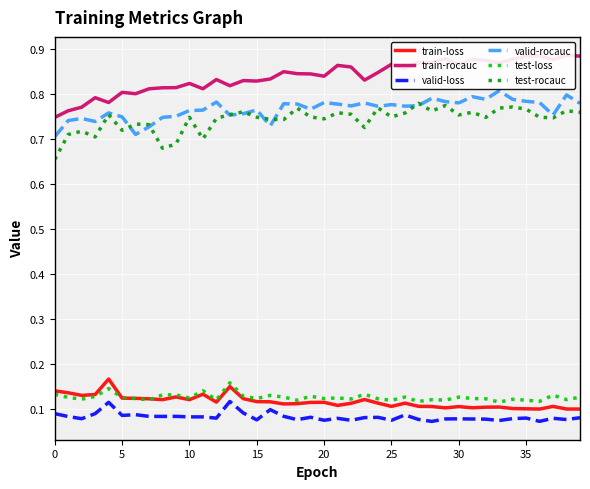

How many series are shown in this chart?

6